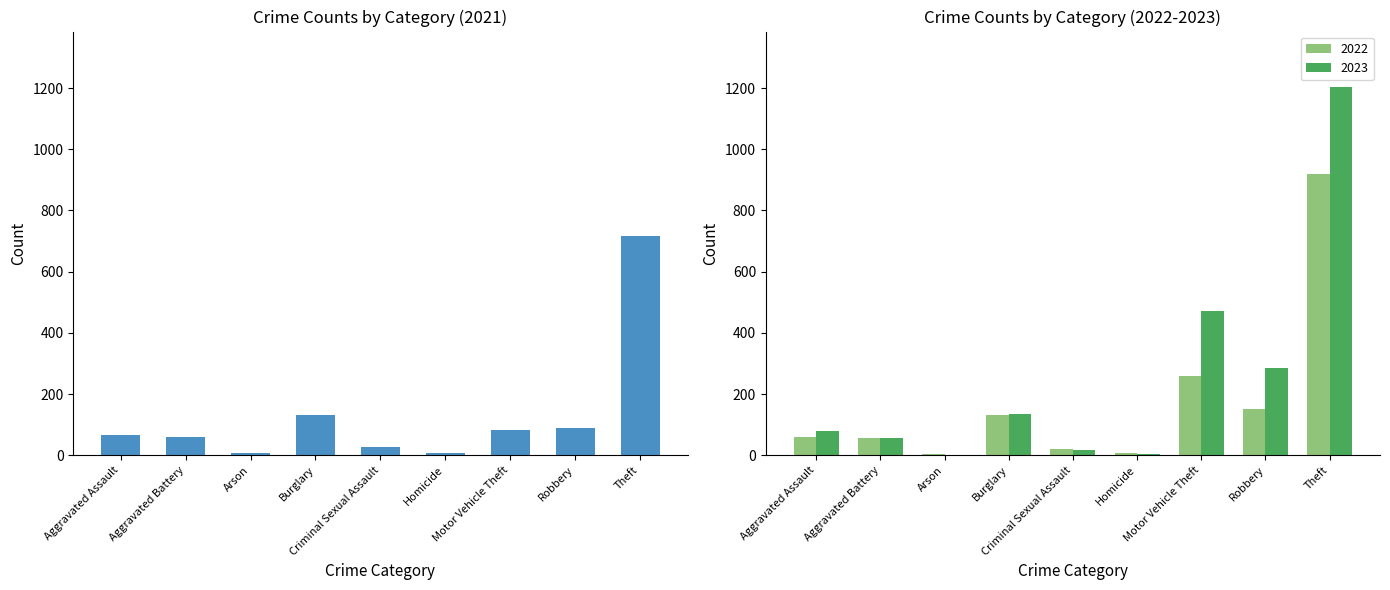

How many groups of bars are there?

9